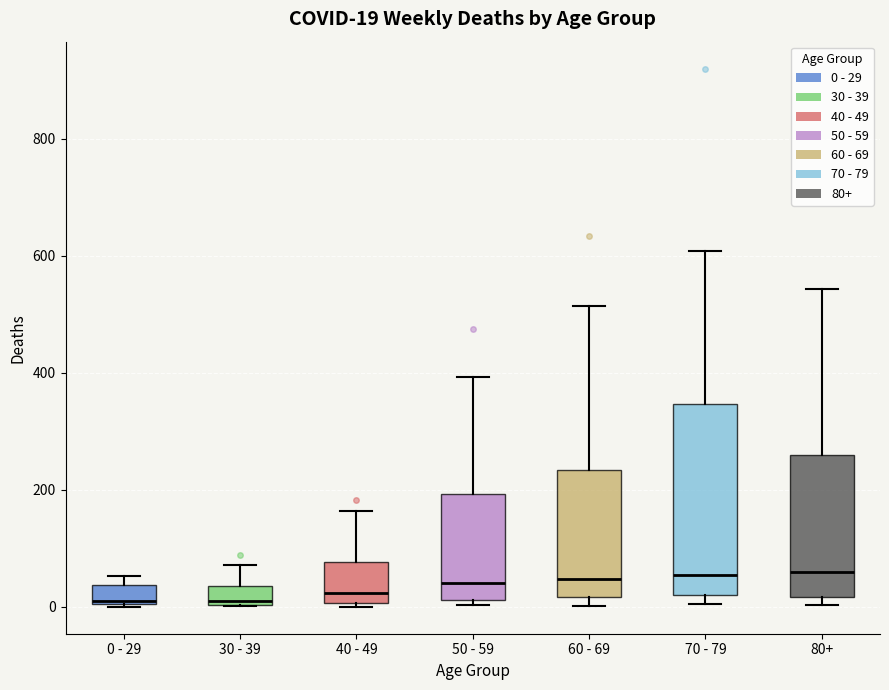

Which box is the tallest, from its lower edge to its upper edge?

70 - 79